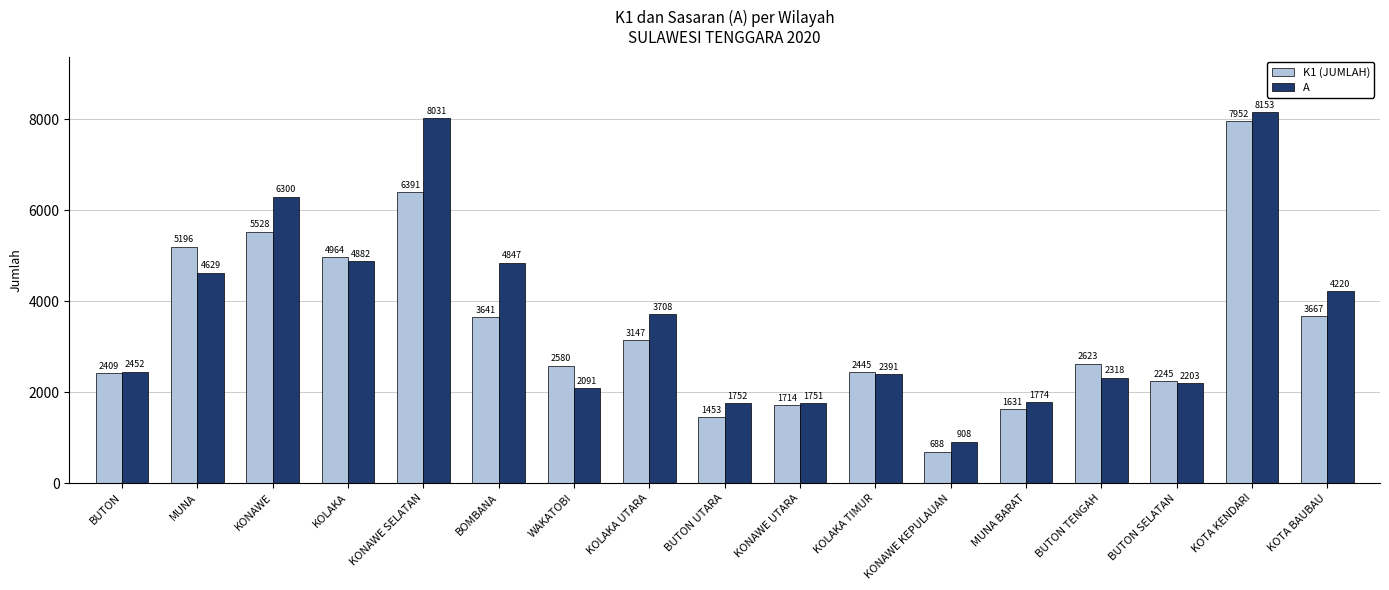

Between KONAWE KEPULAUAN and KOTA BAUBAU, which series saw the biggest shift?

A